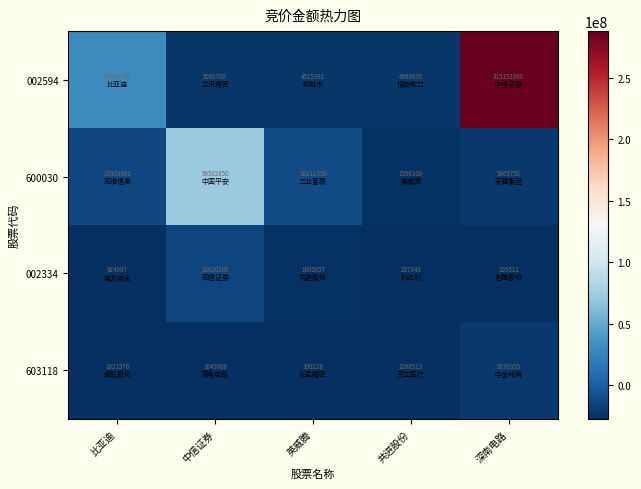

Read the 603118 value at 比亚迪.

1021576